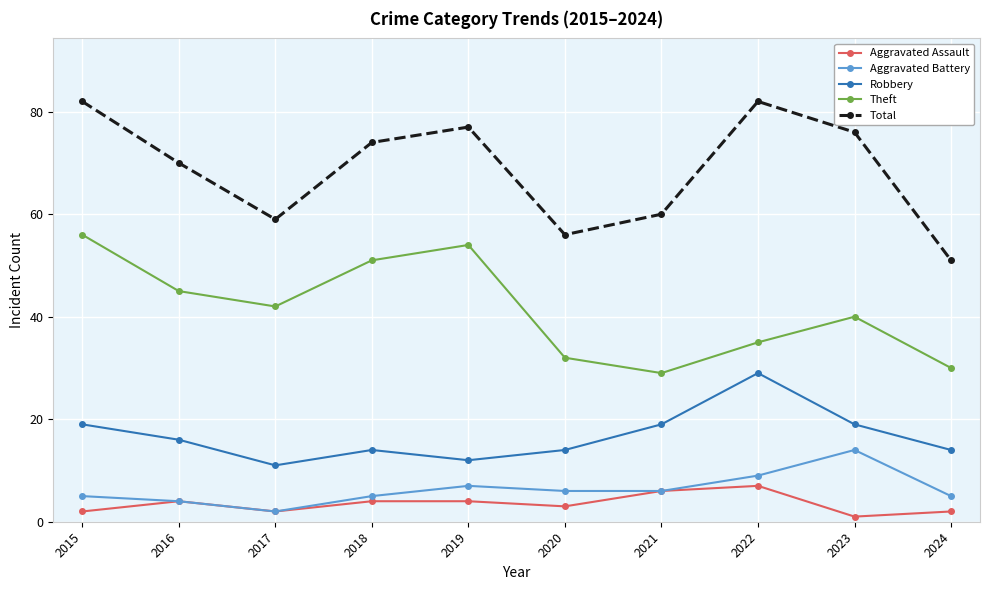

Where is the first local maximum for Theft?

2019